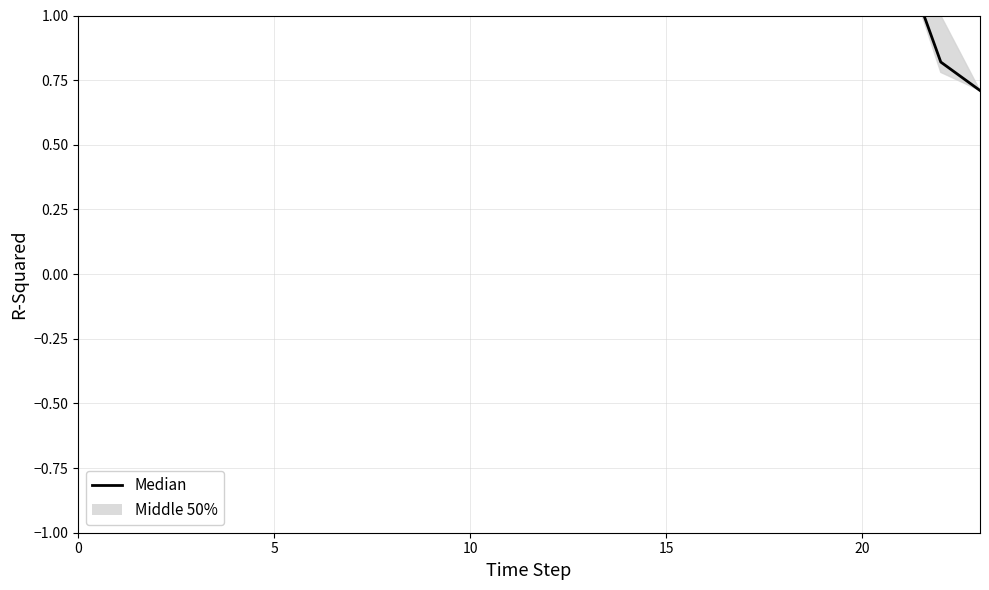

What is the label of the 16th point from the left?

15